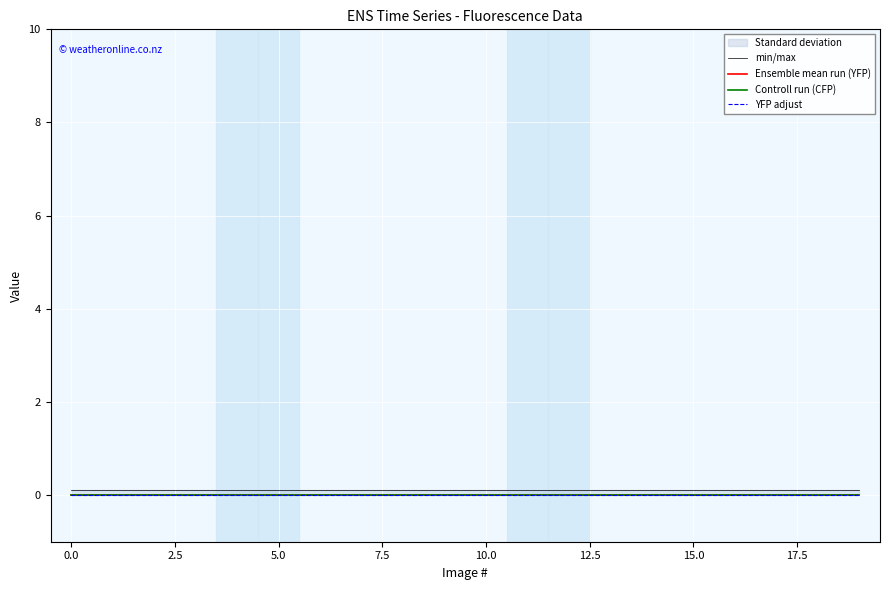

True or false: Ensemble mean run (YFP) and min/max intersect in this chart.

False